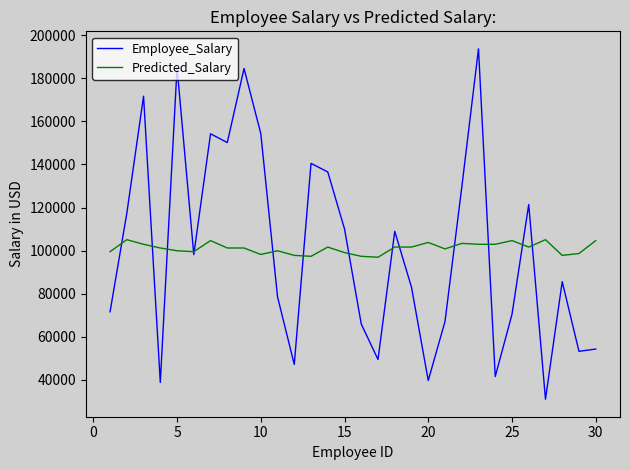

Is this an area chart (filled region under the line)?

No